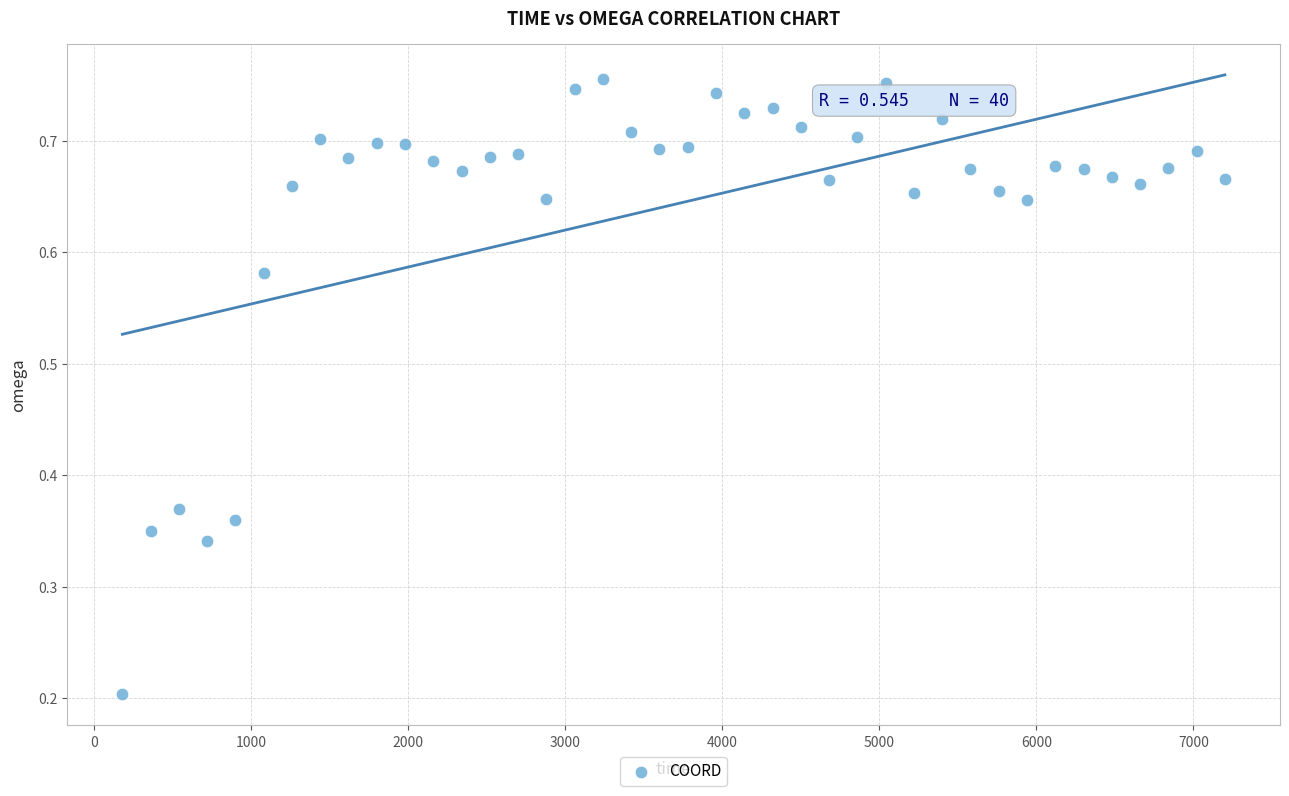

What is the range of X values (max minus min)?

7020.0